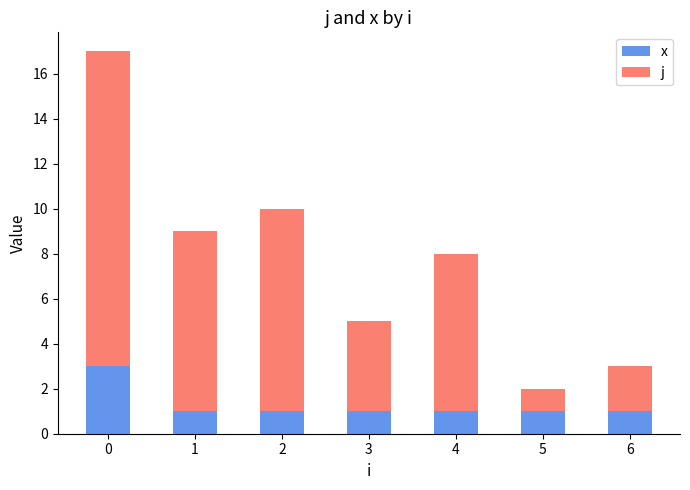

Which series has the largest range (max minus min)?

j